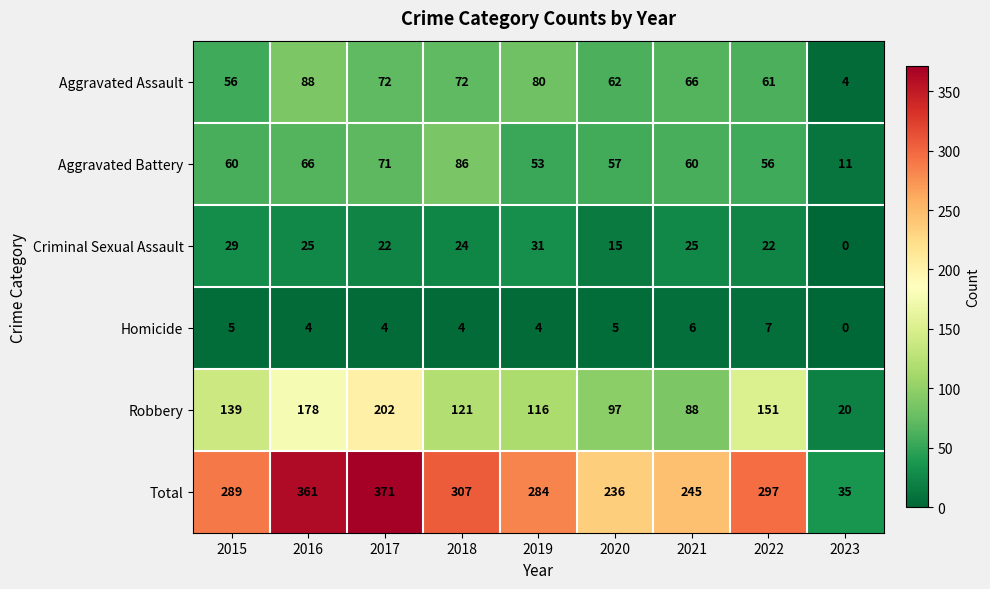

What is the difference between the maximum and second lowest values in the Aggravated Assault series?

32